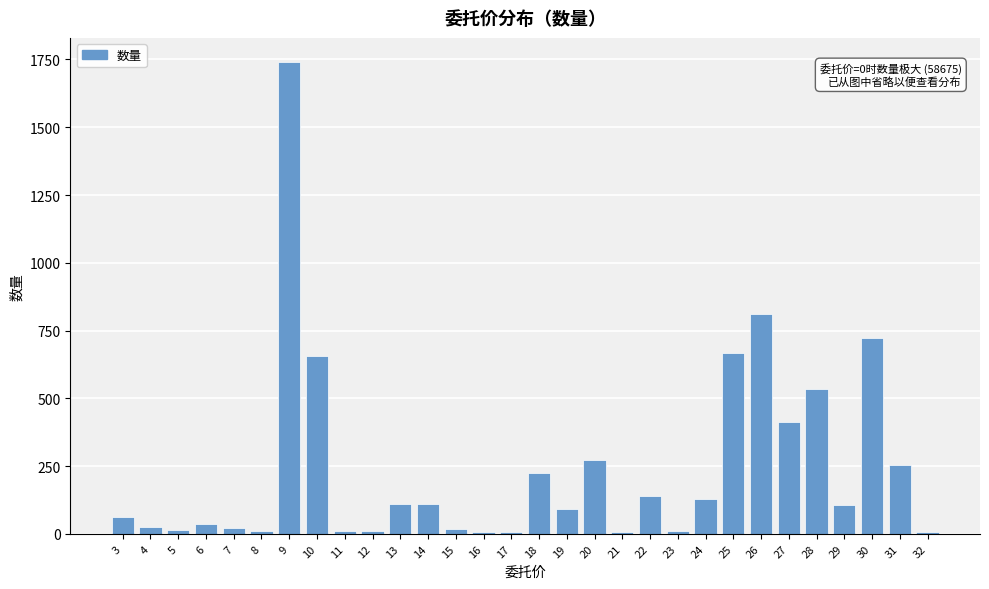

Is it true that the value at 22 is 141.3?

True